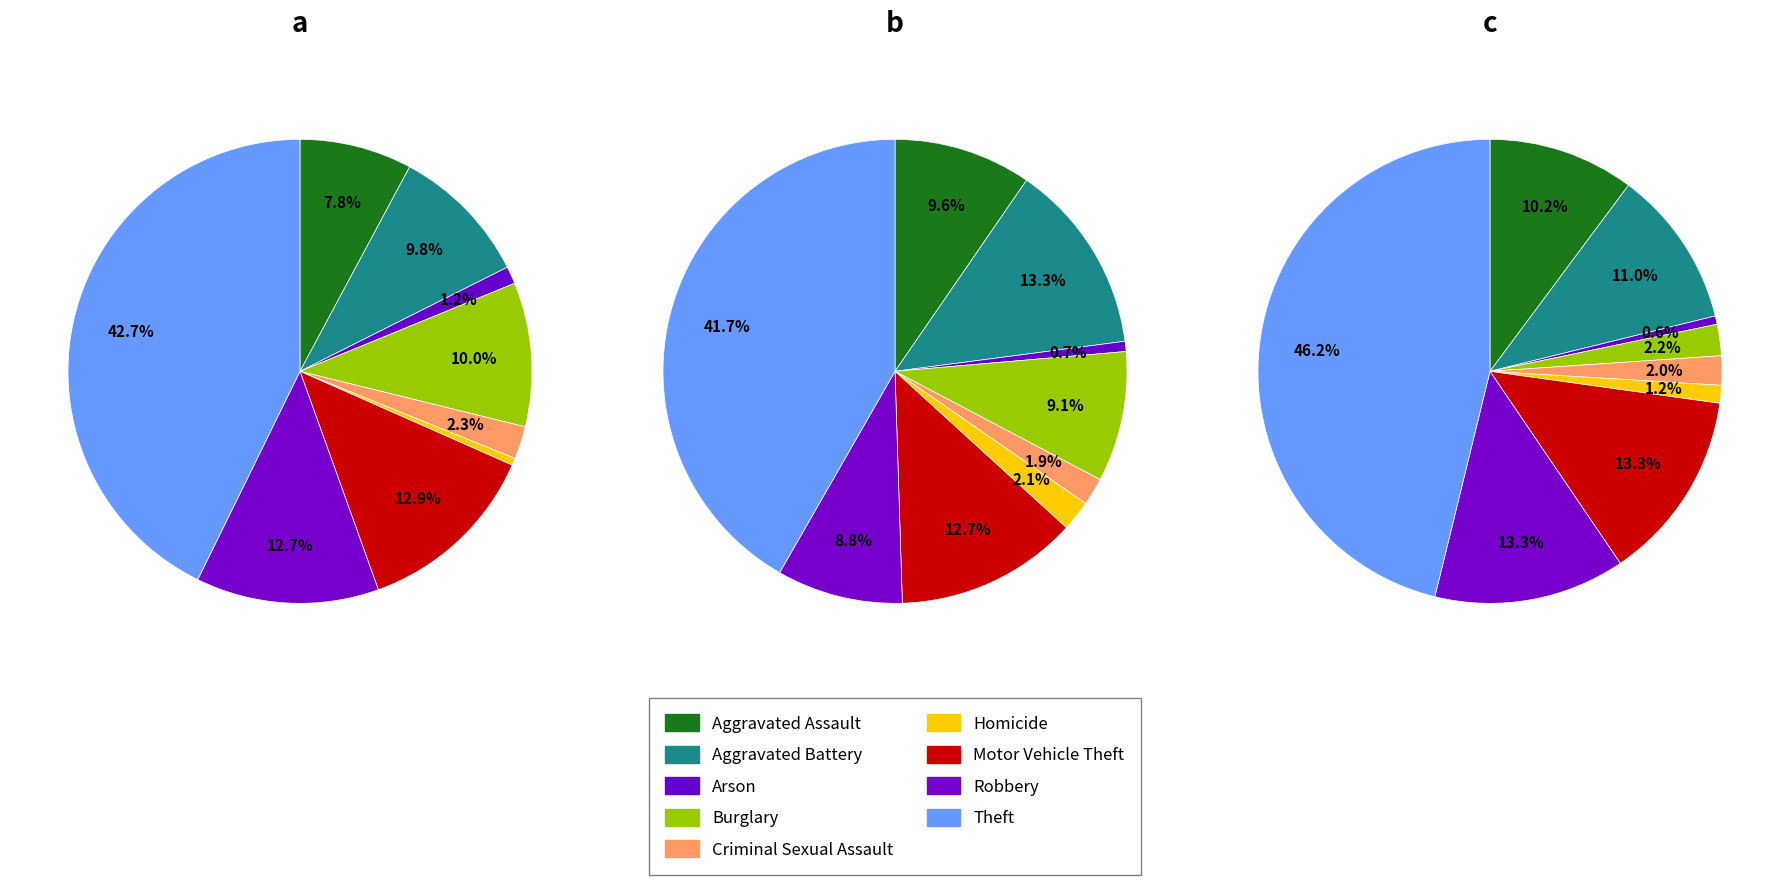

To the nearest percent, what portion does Criminal Sexual Assault represent?

2%